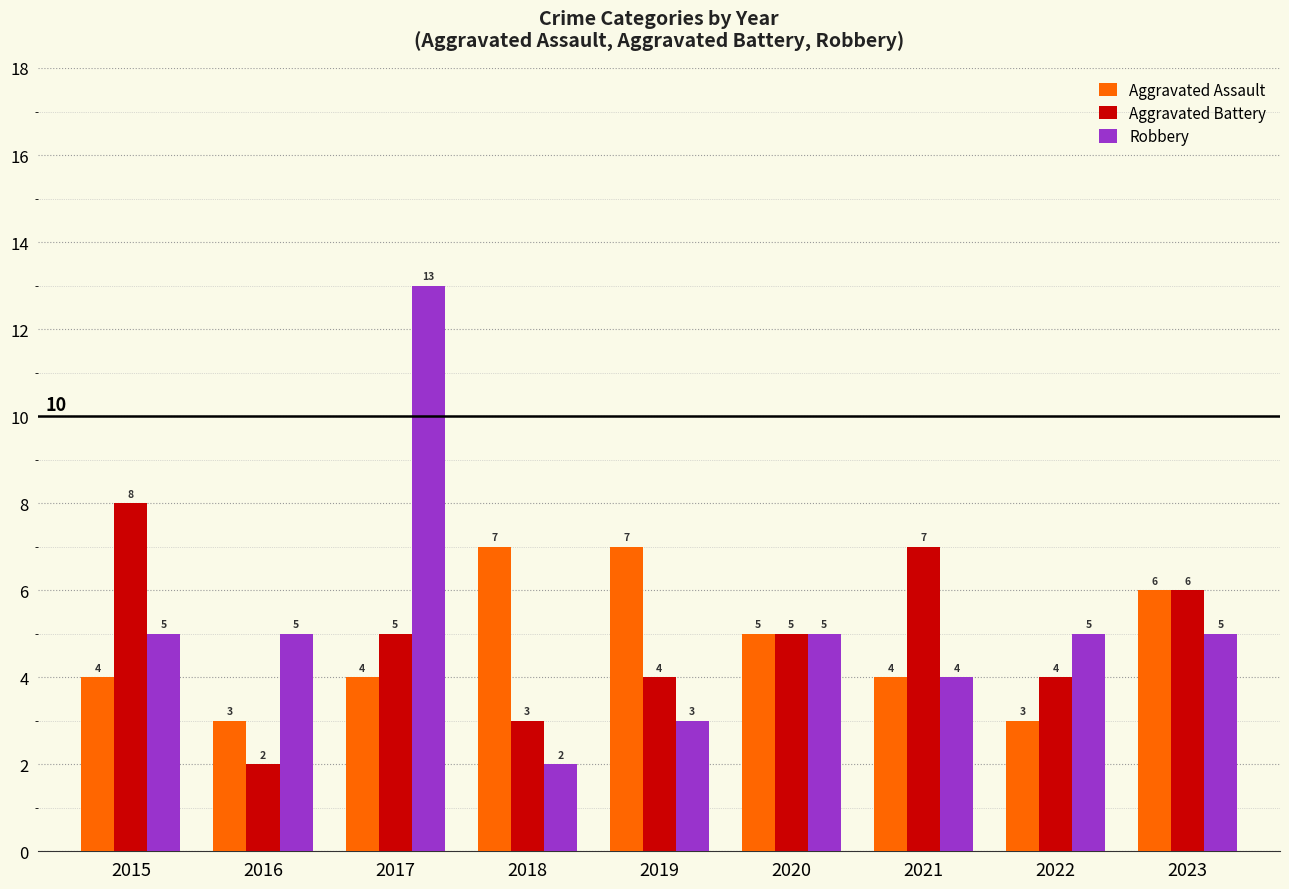

At how many categories does at least one series exceed 12?

1